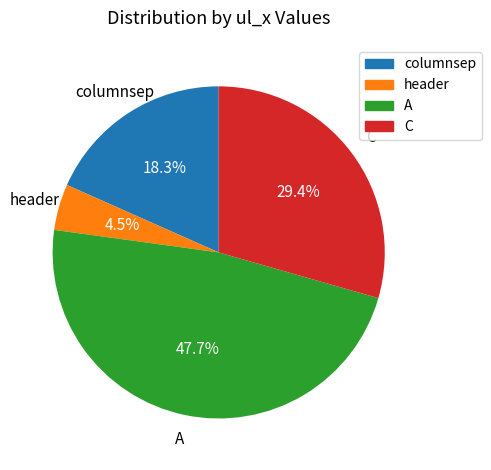

How many slices are in this pie chart?

4